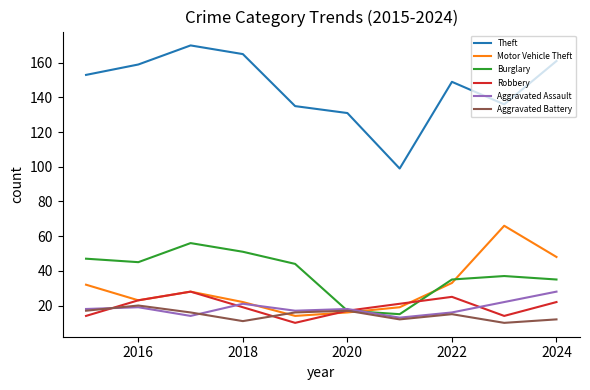

What is the maximum value shown in the chart?

170